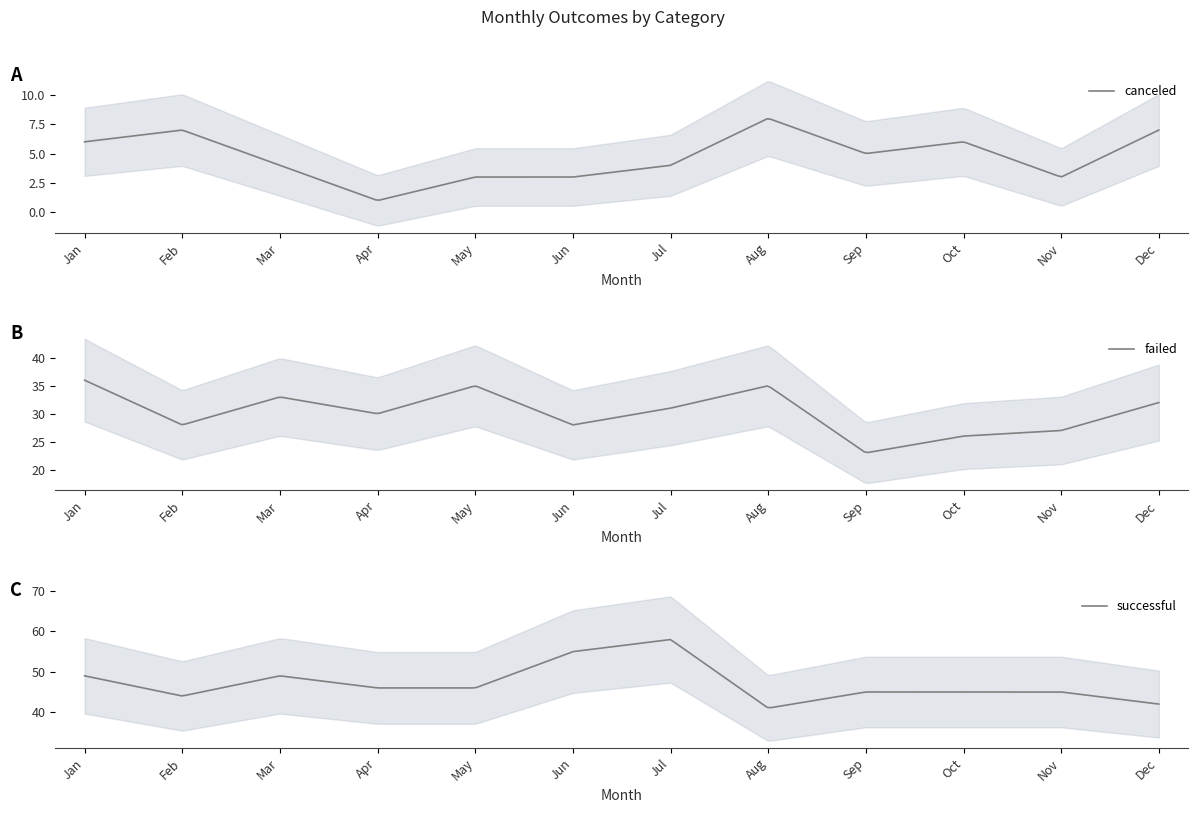

At which label does Grand Total first exceed 84?

Jan